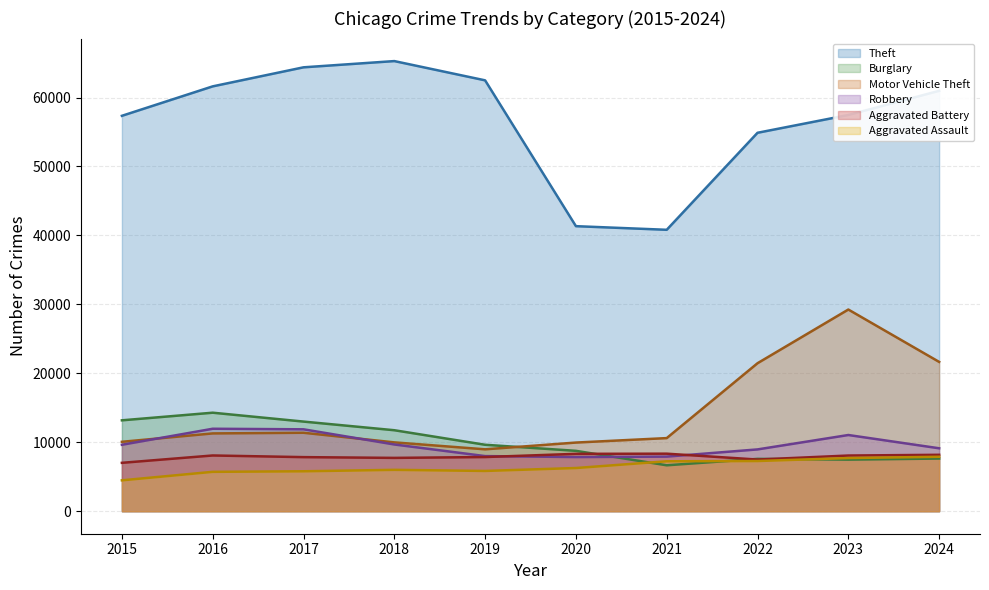

The value of Burglary at 2020 is 4980. True or false?

False